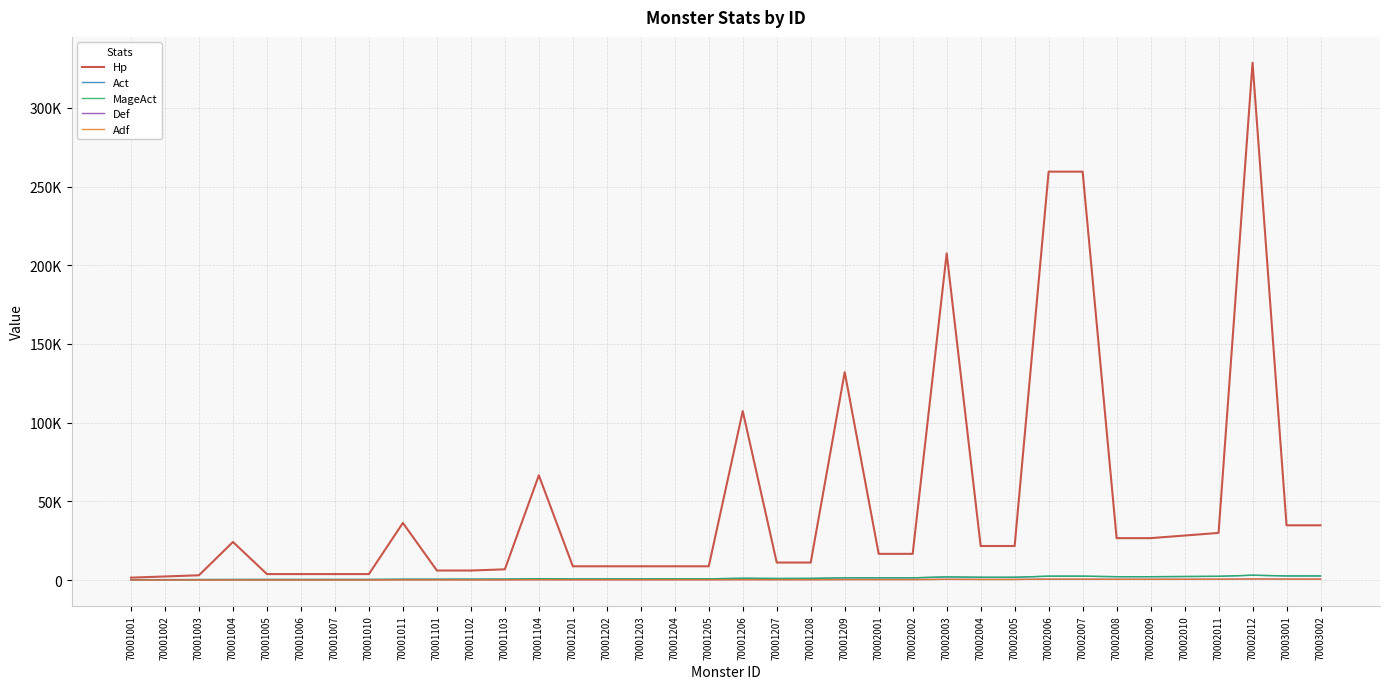

What is the sum of all MageAct values?

44219